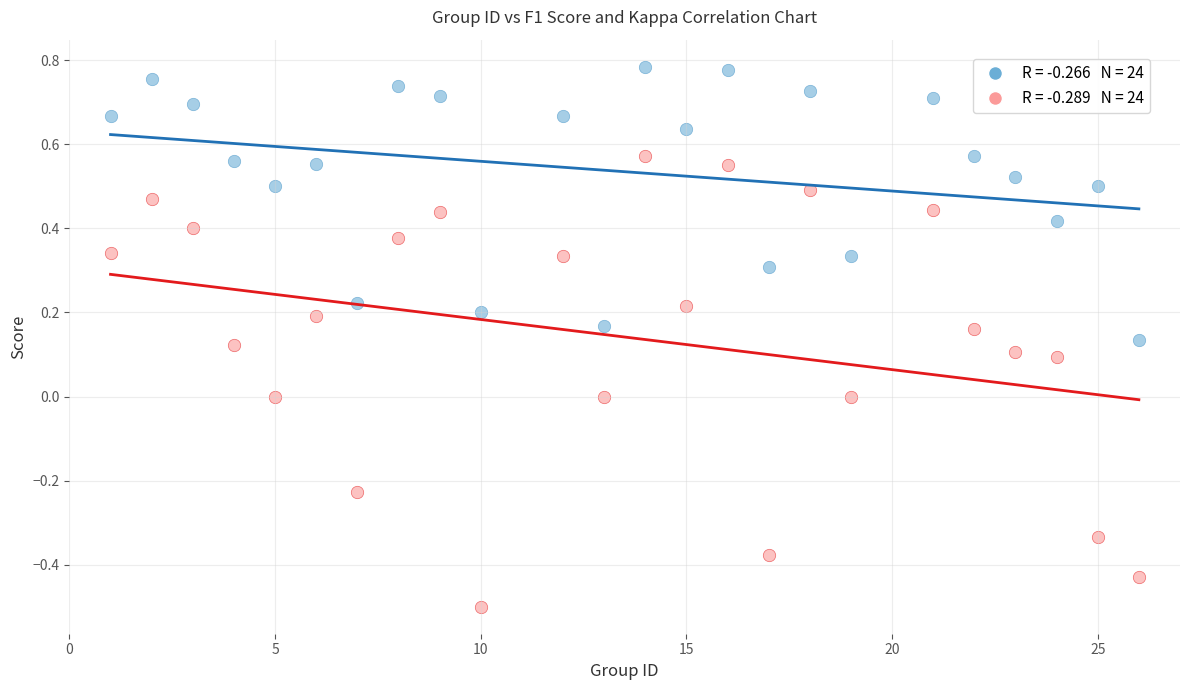

Across all data points, what is the range of X values (max minus min)?

25.0